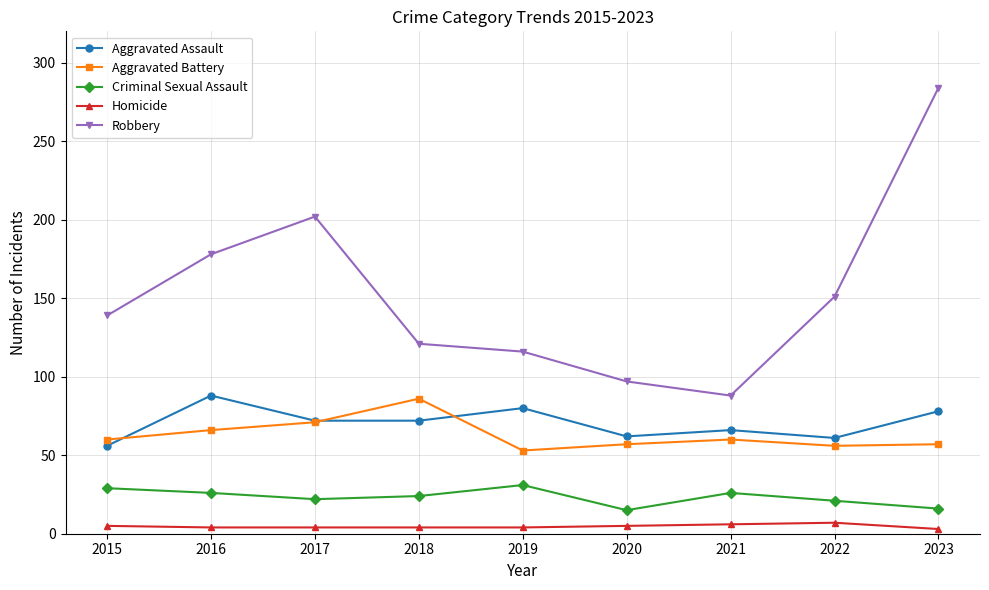

Is the value of Aggravated Battery at 2022 greater than the value of Criminal Sexual Assault at 2020?

Yes